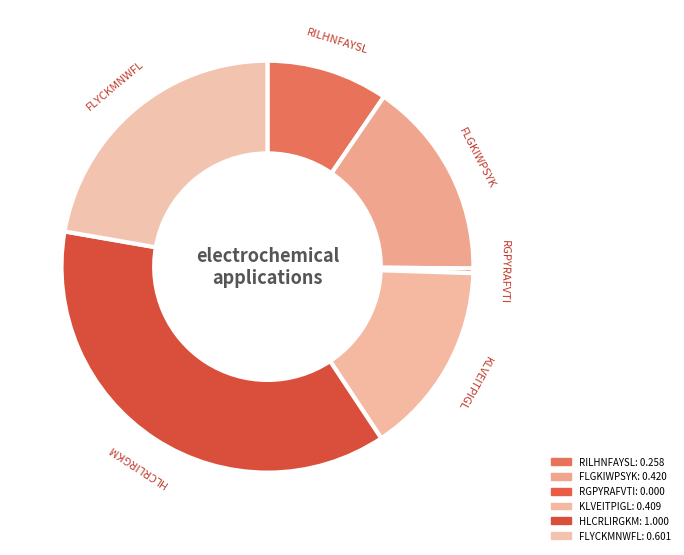

Is there a majority slice in this chart?

No